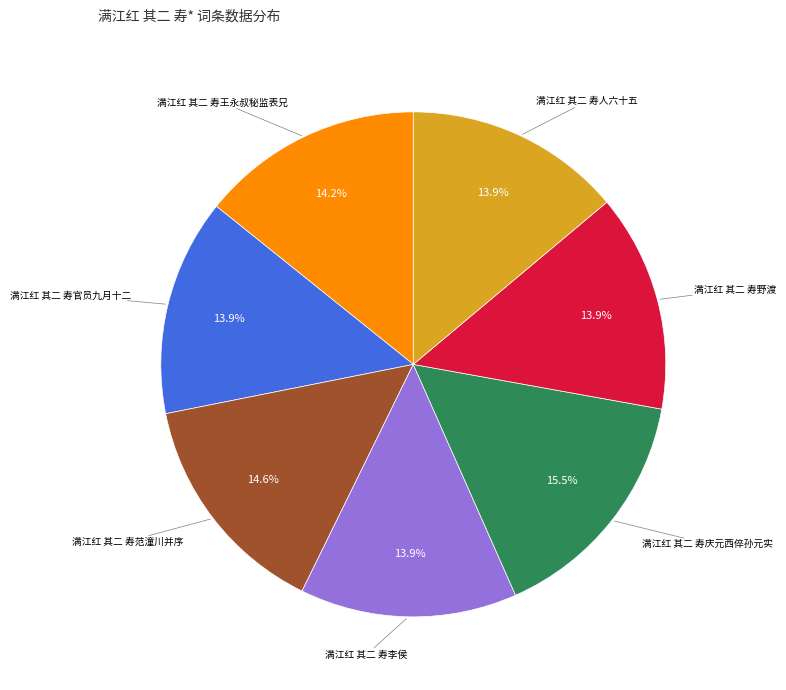

How many segments does this pie chart have?

7